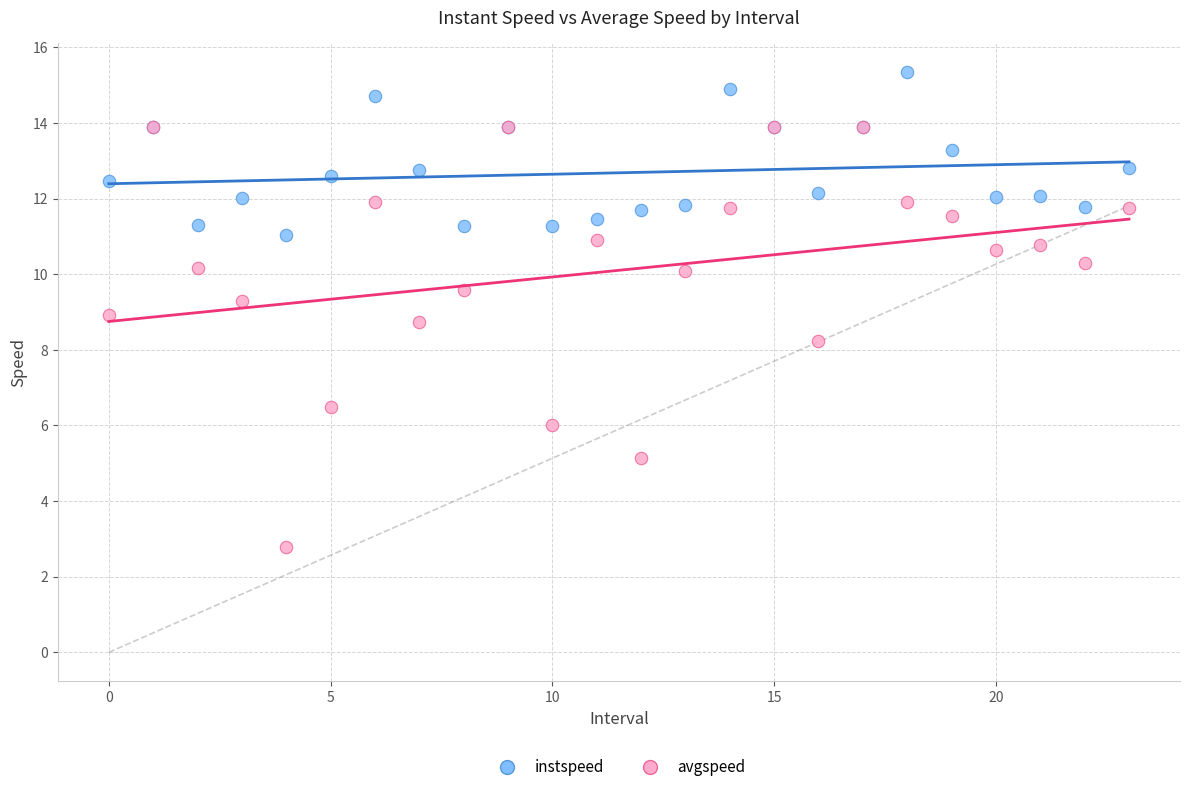

What are all the series names shown in the legend?

instspeed, avgspeed